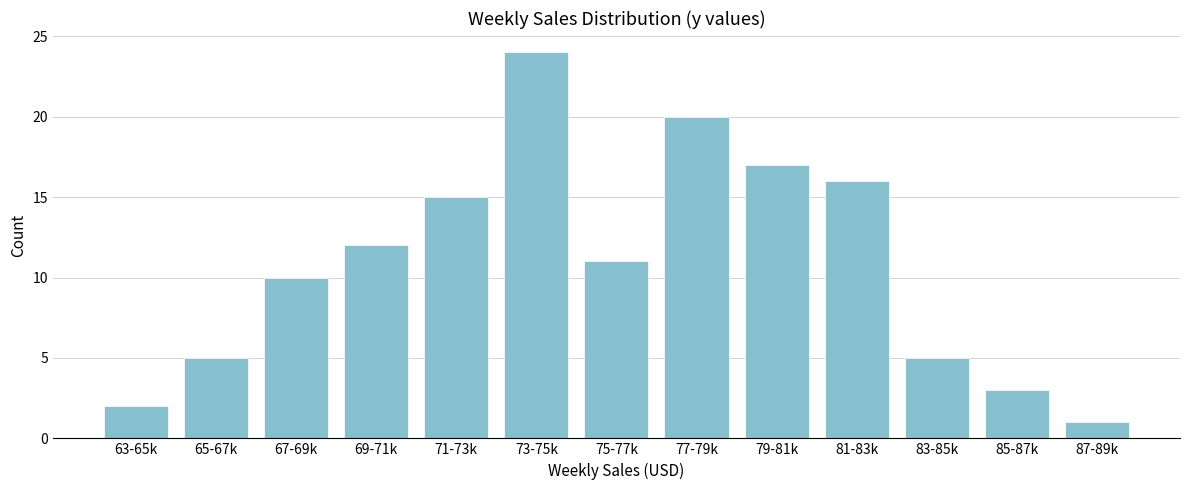

Reading left to right, list all the values displayed in this chart.

2	5	10	12	15	24	11	20	17	16	5	3	1